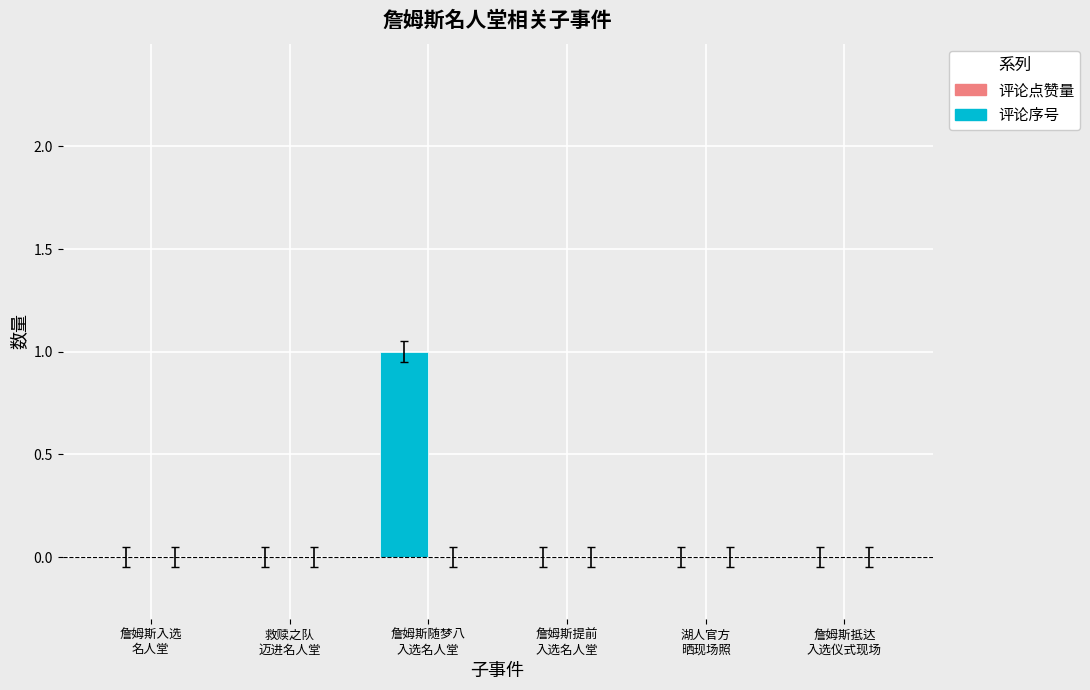

How many data points does each series have?

6